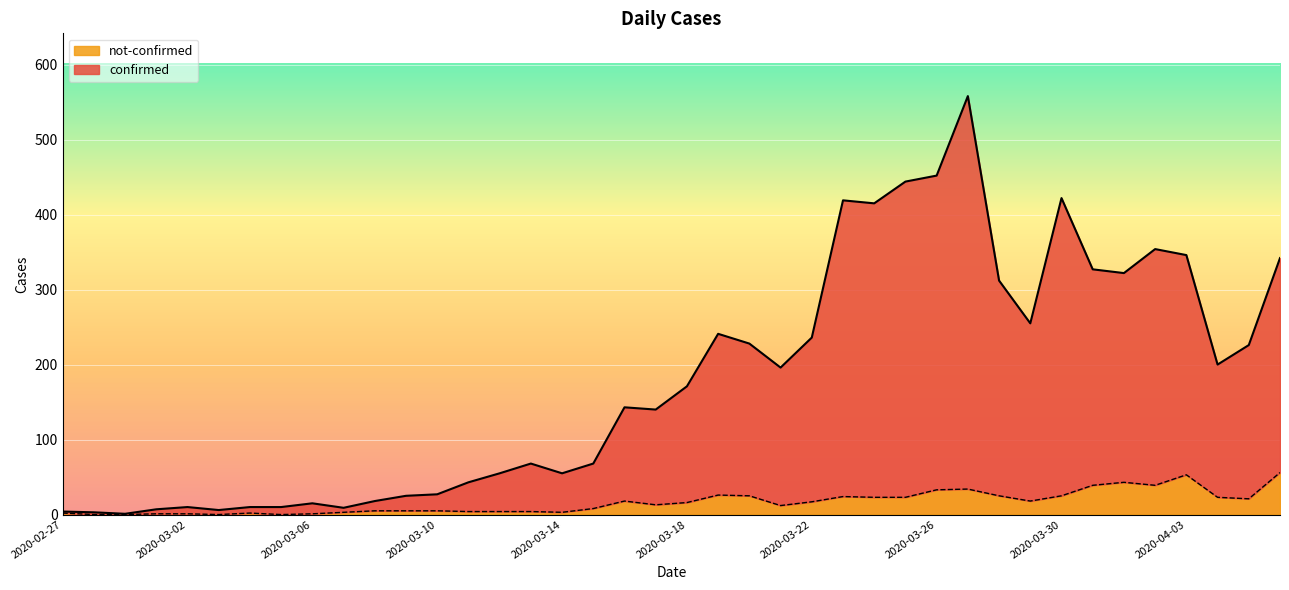

What position from the right is 2020-04-05?

2